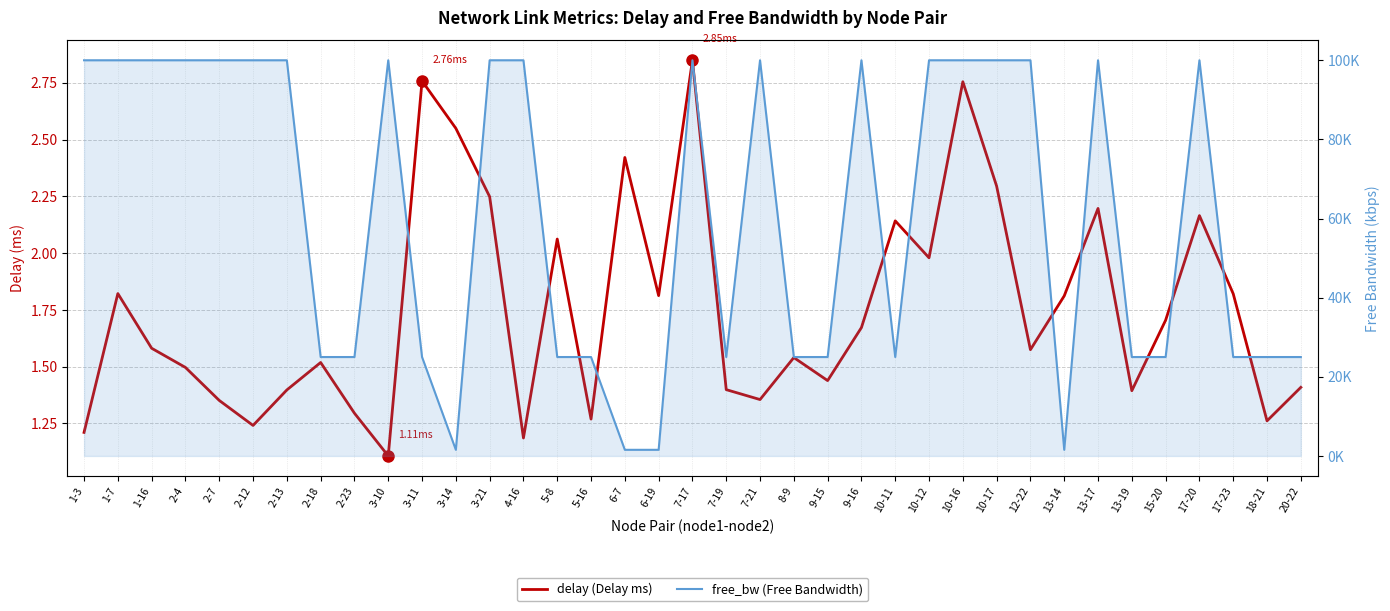

What is the sum of all free_bw (Free Bandwidth) values?

2256192.9